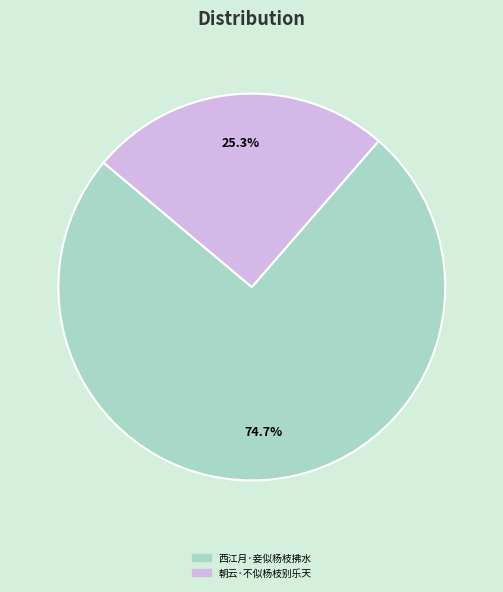

Which category has the biggest portion of the pie?

西江月·妾似杨枝拂水